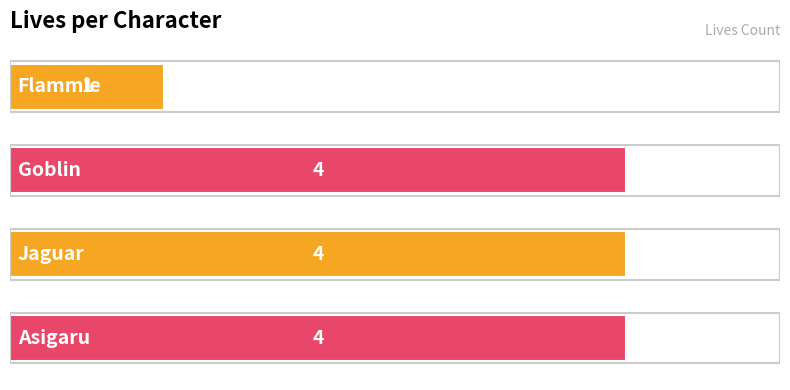

What is the greatest value displayed?

4